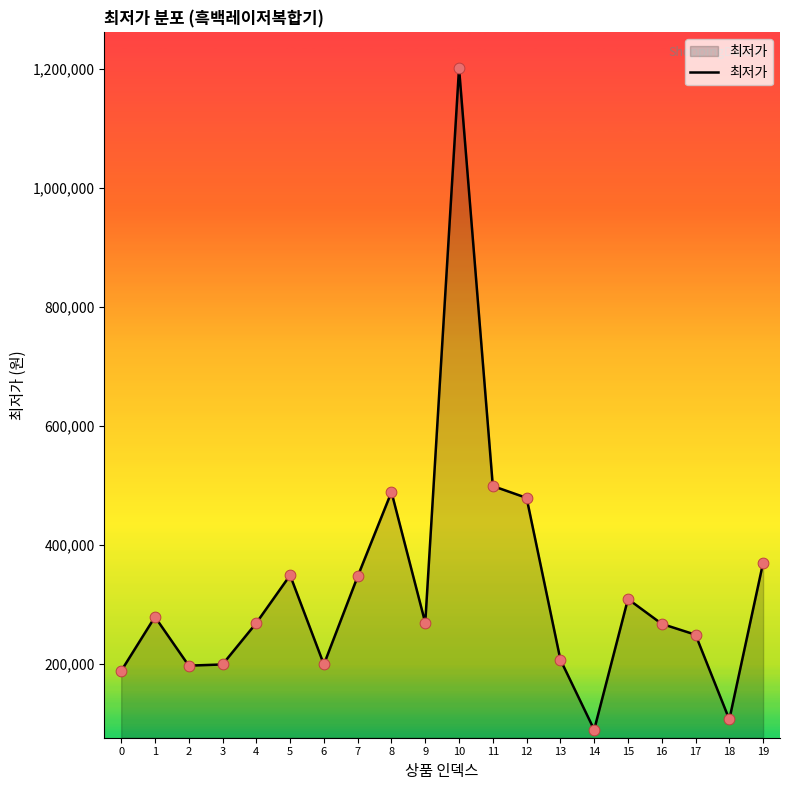

Approximately how many times larger is the value at 15 compared to 1?

1.1